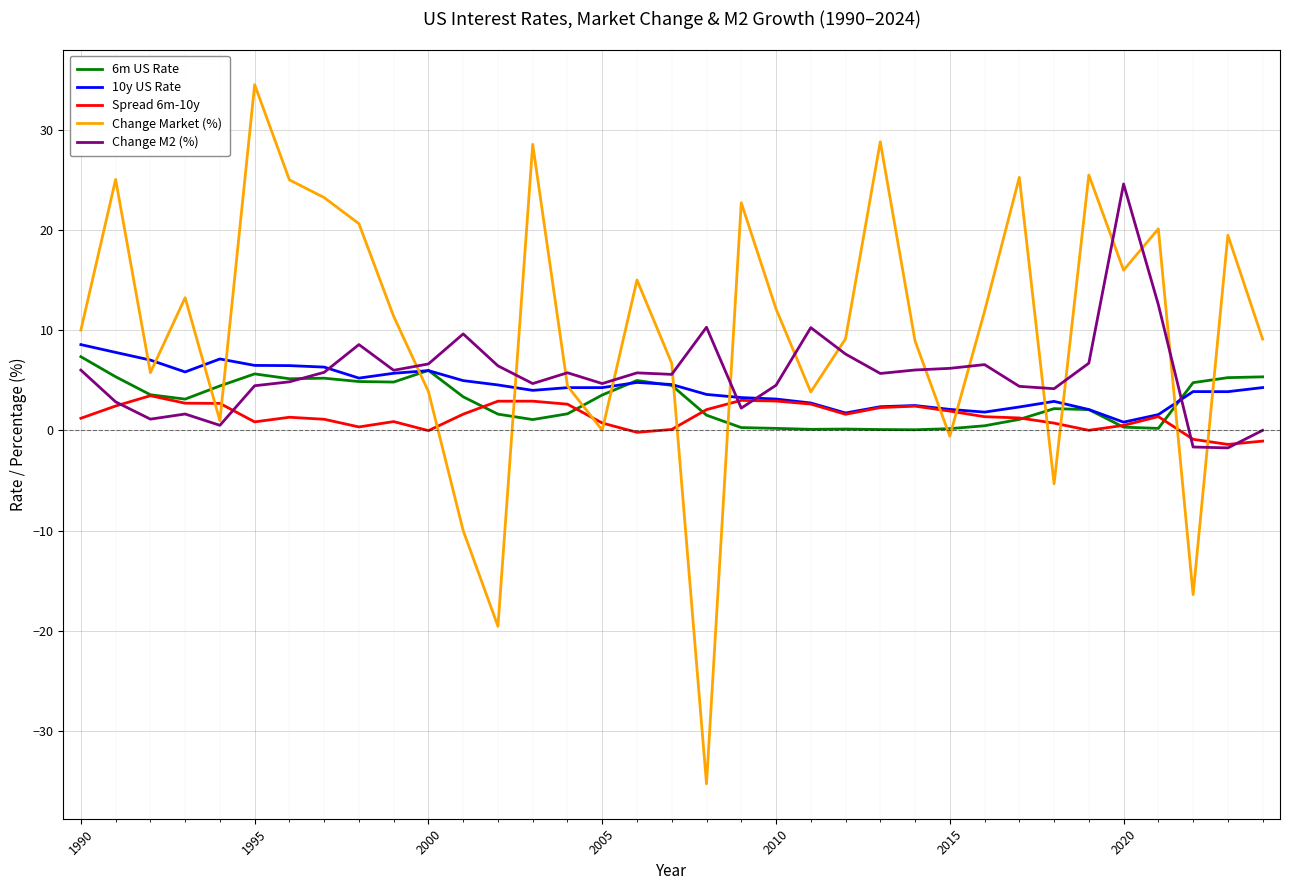

What are all the series names shown in the legend?

6m US Rate, 10y US Rate, Spread 6m-10y, Change Market (%), Change M2 (%)